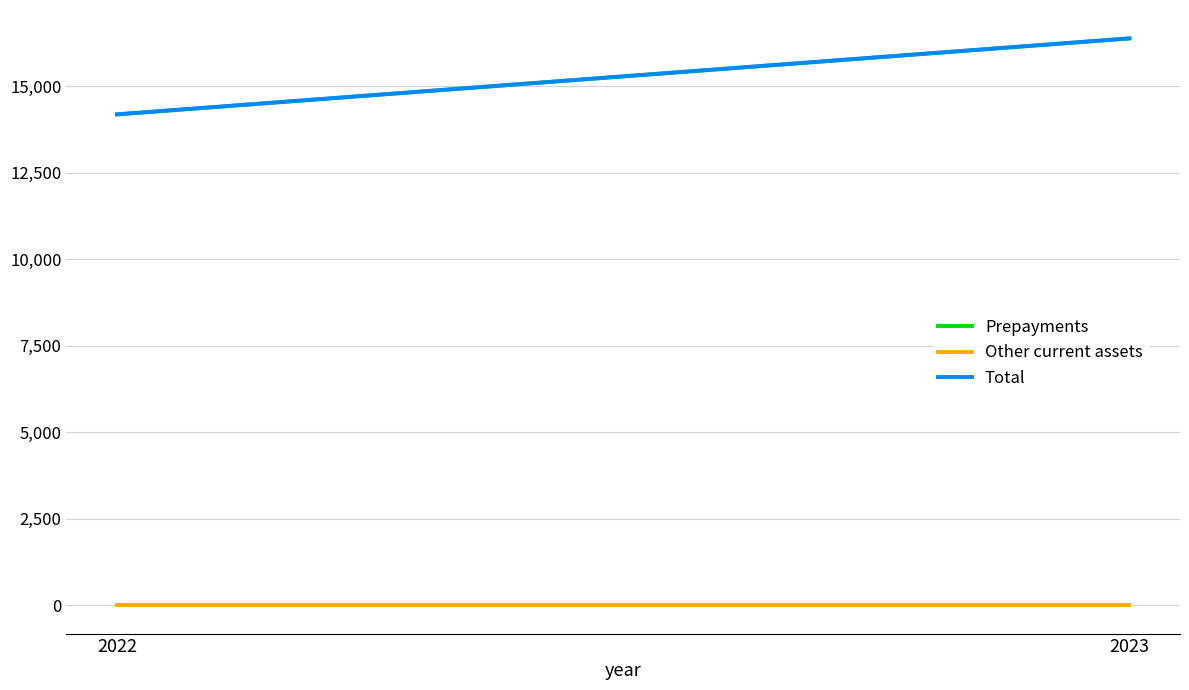

List the labels in order of Total value, largest first.

2023, 2022